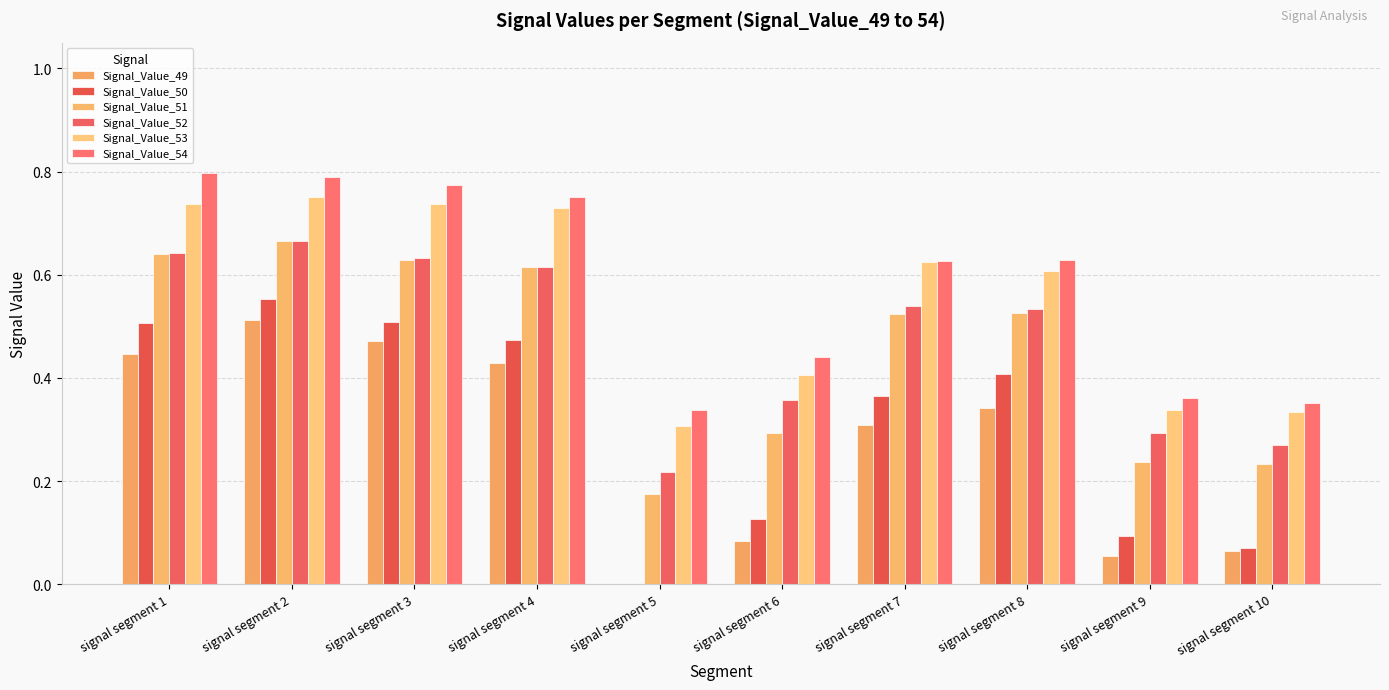

True or false: Signal_Value_52 has a value of 0.9 at signal segment 1.

False